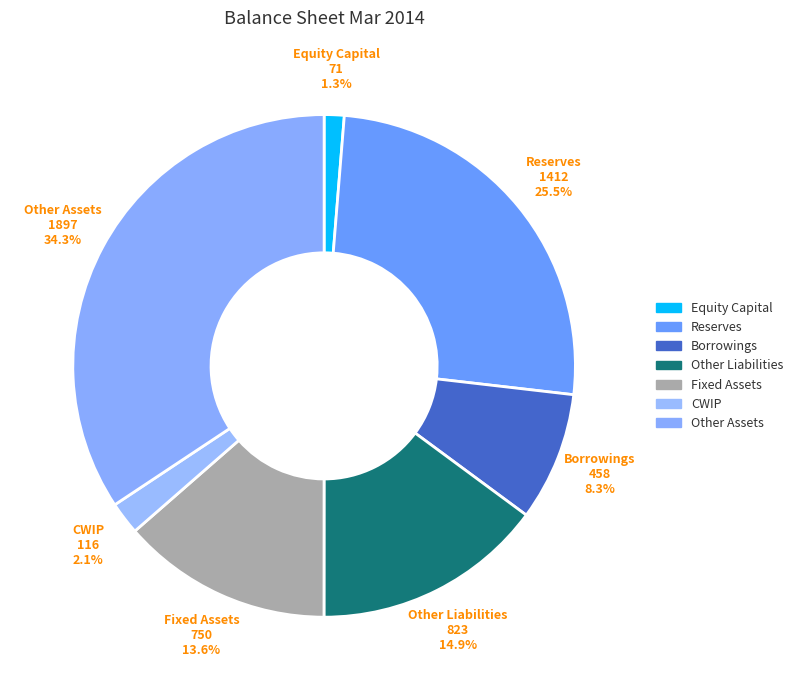

How many slices are in this pie chart?

7